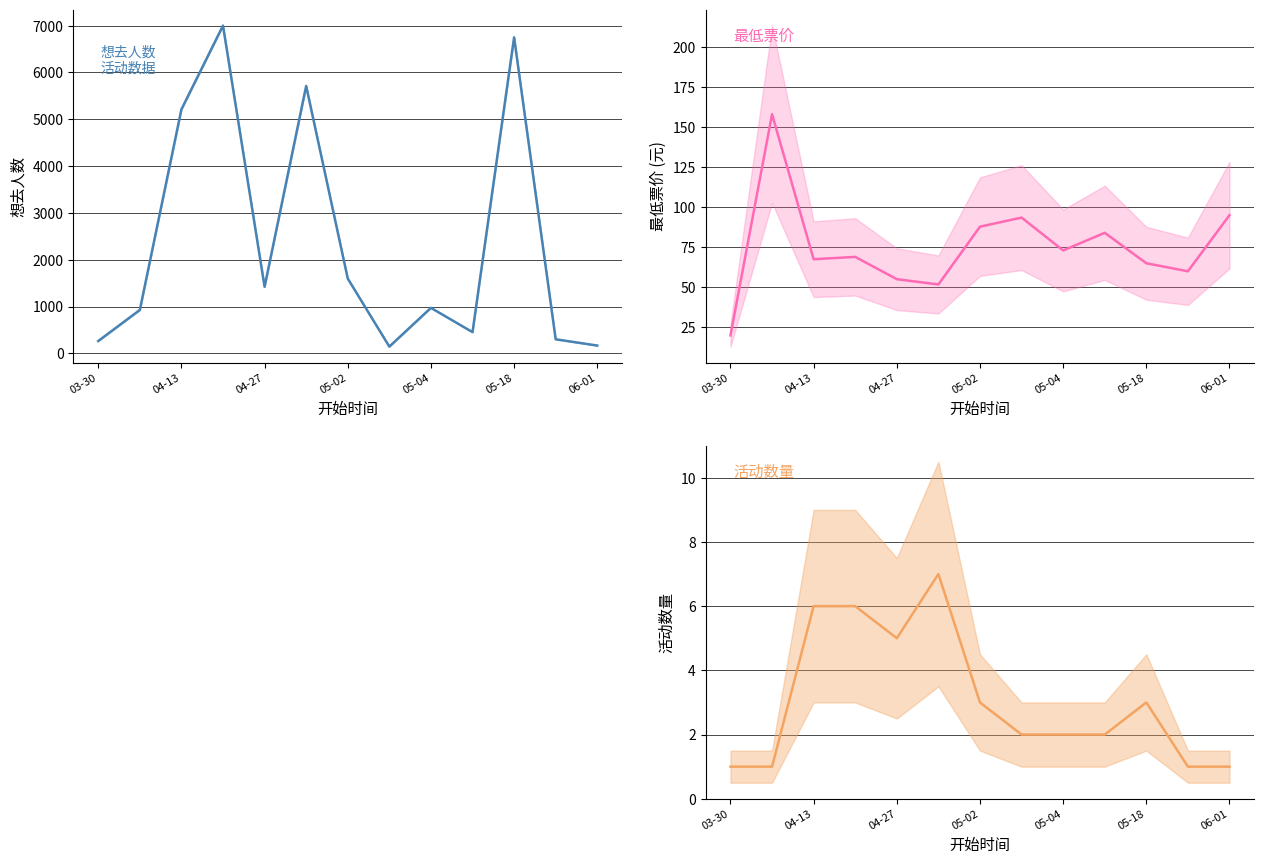

What is the difference between the second highest and minimum values in the 活动数量 series?

5.0